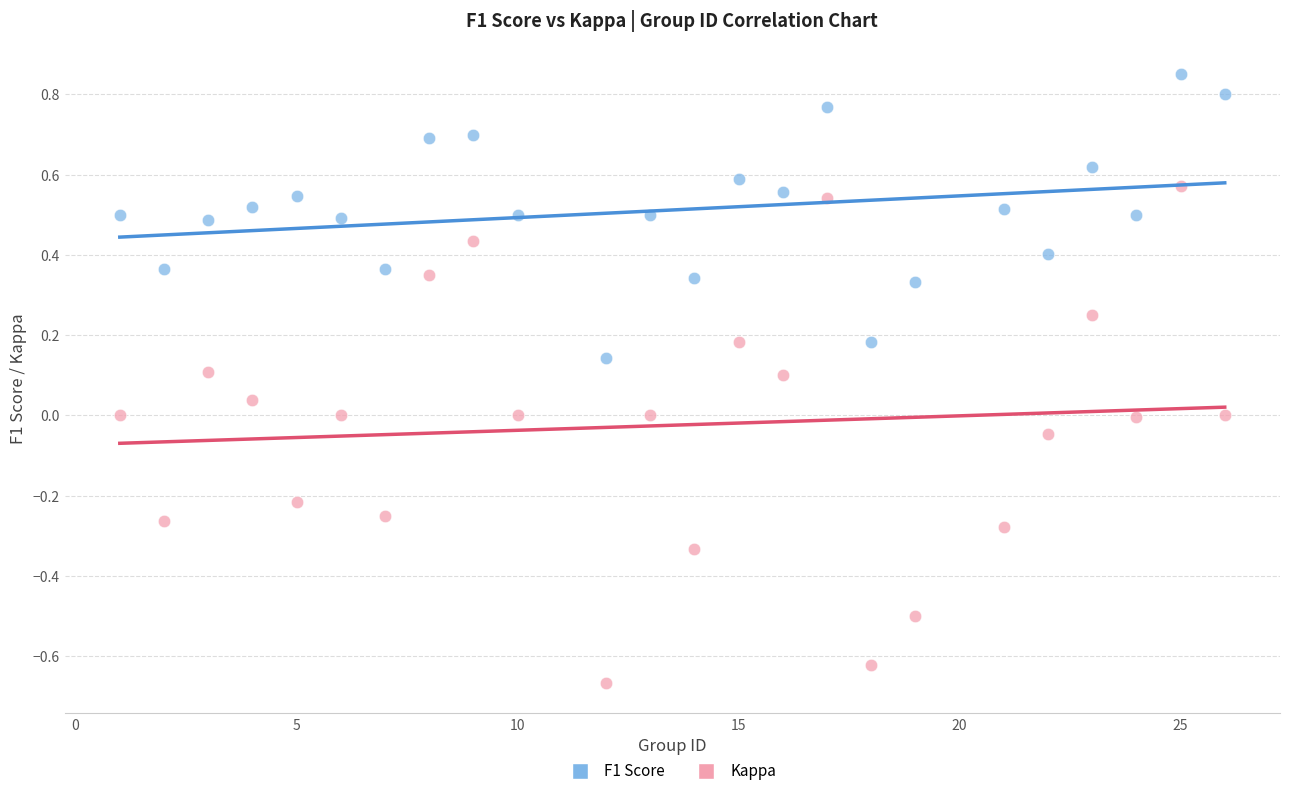

Which series has the largest Y range (max minus min)?

Kappa